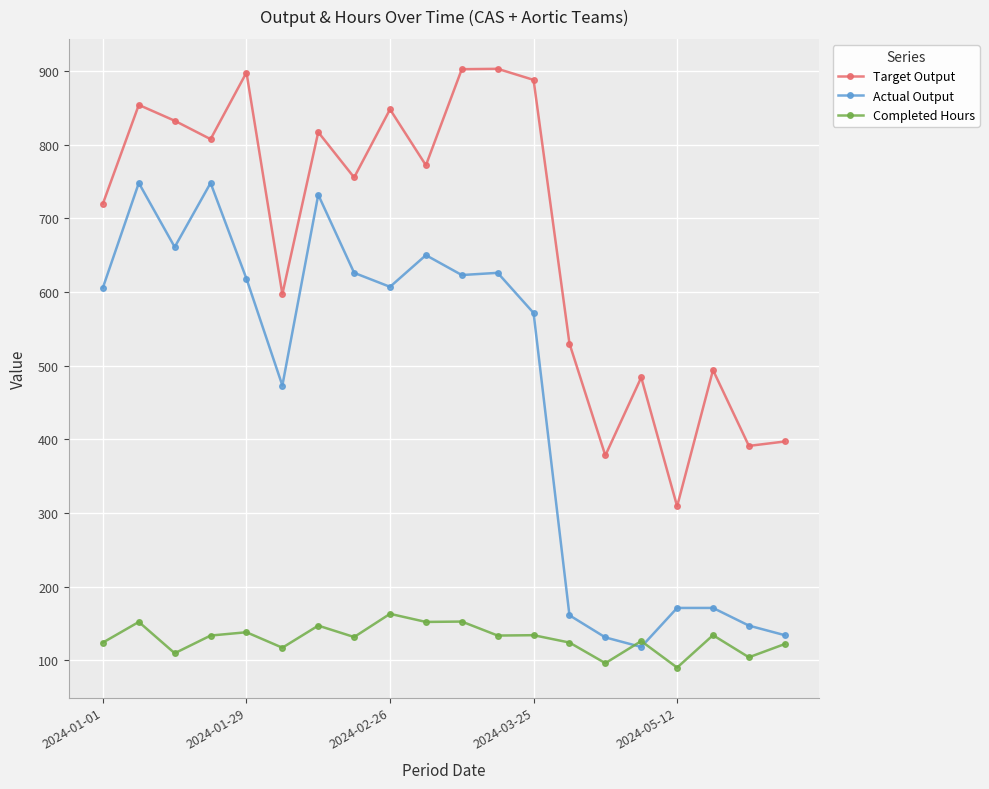

True or false: Target Output and Completed Hours intersect in this chart.

False